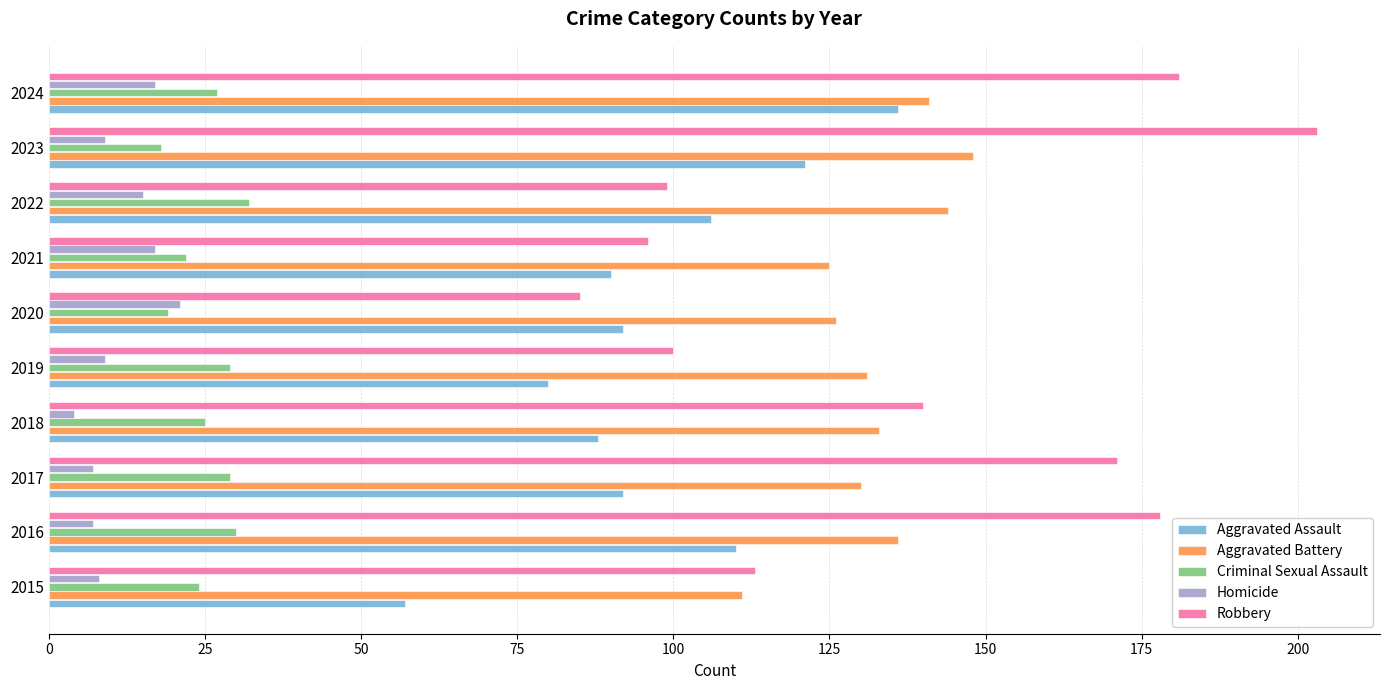

At 2019, list the series in order from largest to smallest.

Aggravated Battery, Robbery, Aggravated Assault, Criminal Sexual Assault, Homicide